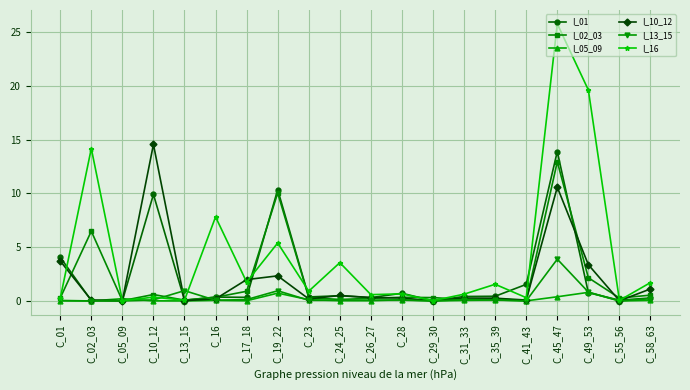

Where is the first local maximum for I_10_12?

C_10_12